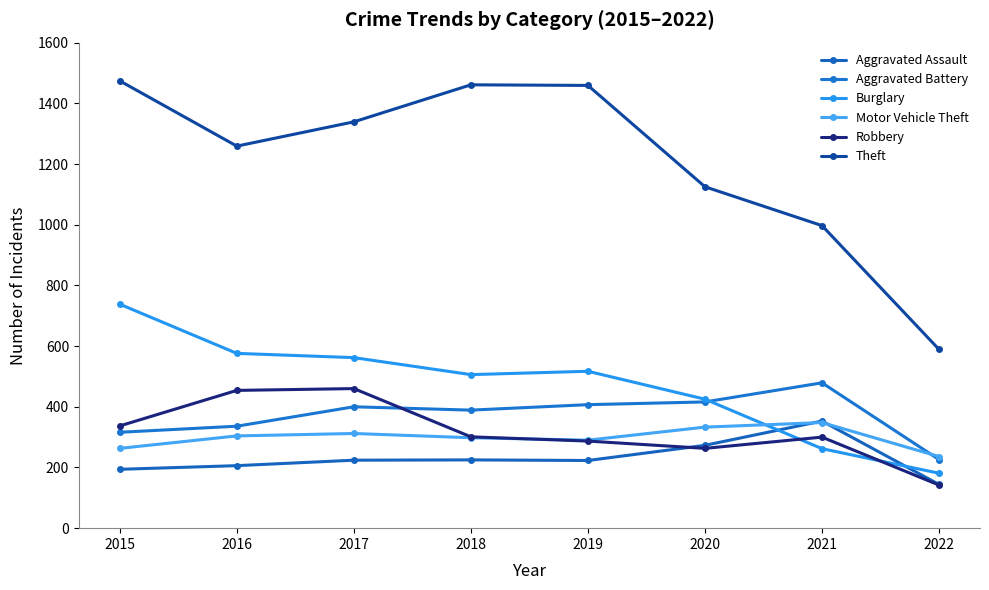

Between which two adjacent categories do Motor Vehicle Theft and Burglary first intersect?

2020 and 2021